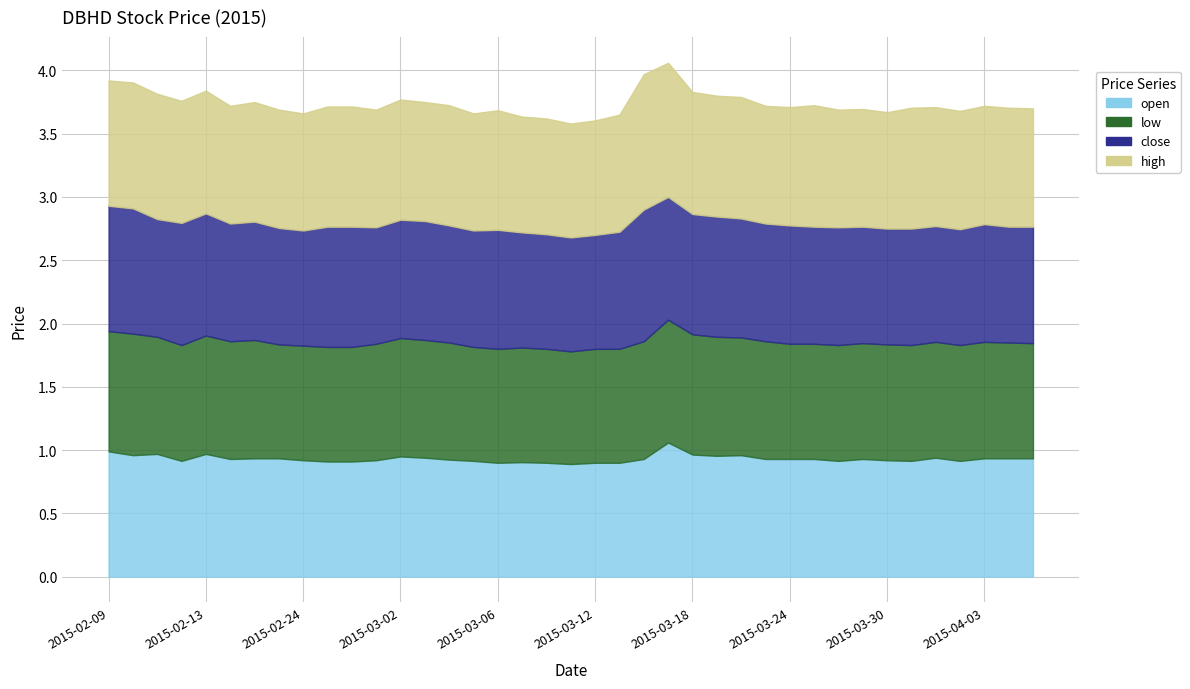

True or false: low and open cross at least once.

False